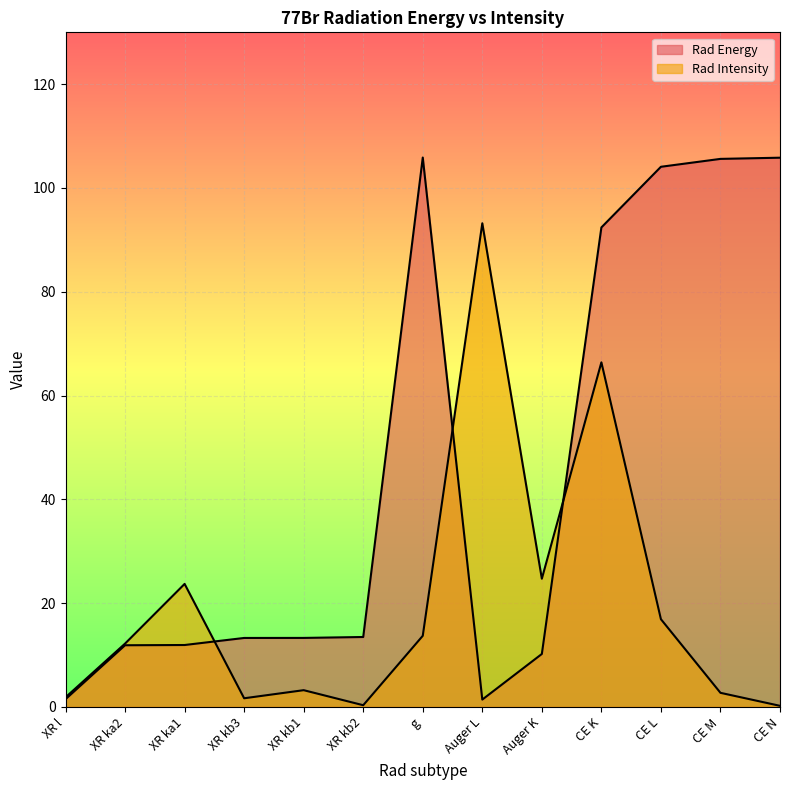

At how many categories does at least one series exceed 89?

6